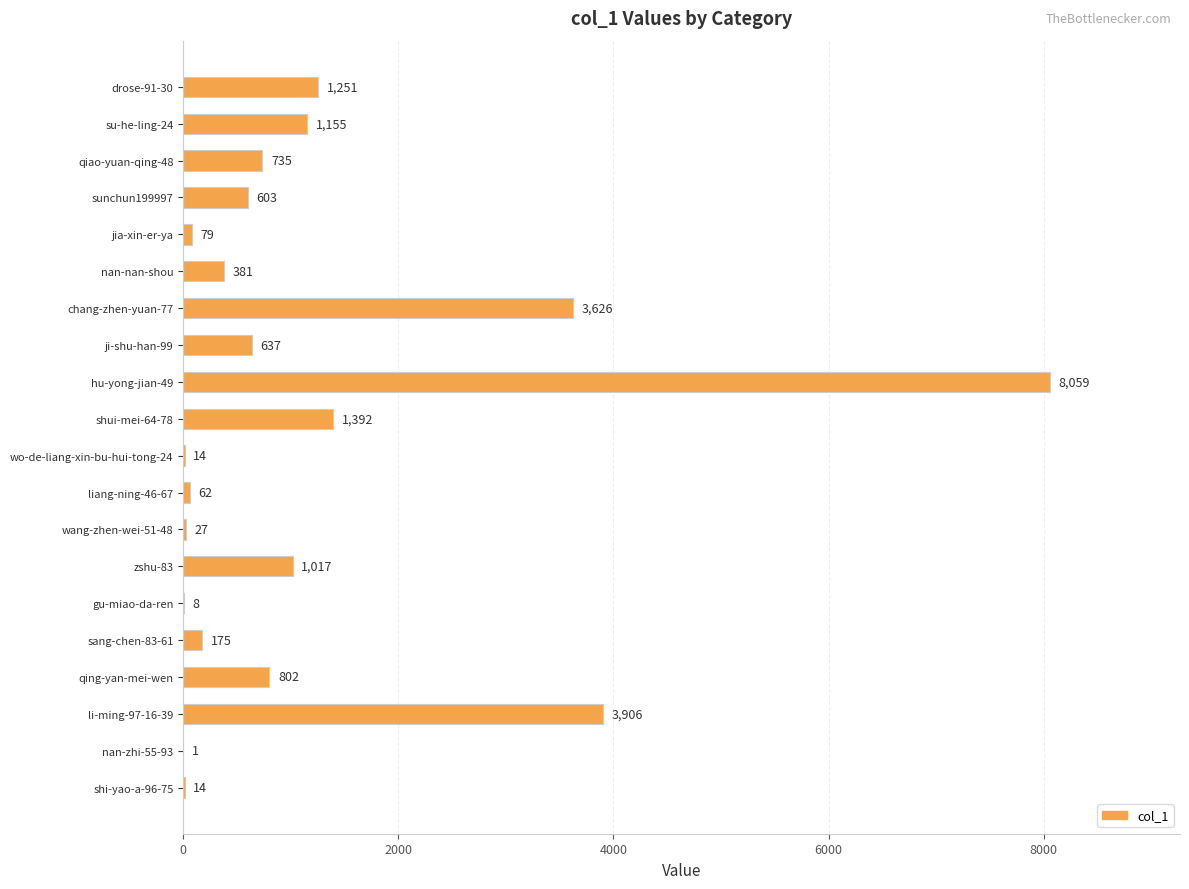

At which label is the value closest to 4030?

li-ming-97-16-39